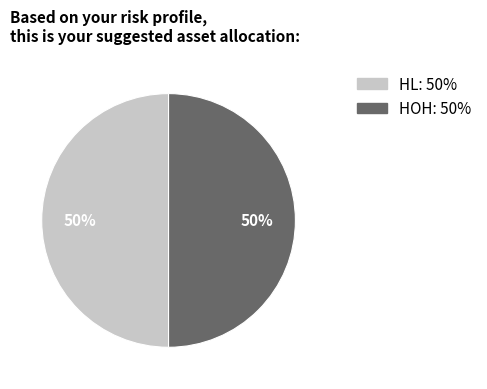

Do HL and HOH together represent more than half of the pie?

Yes